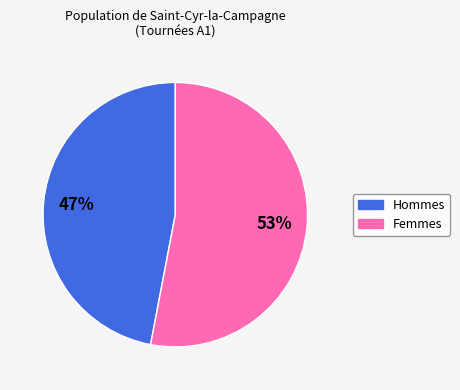

To the nearest percent, what is the difference between the largest and smallest slice percentages?

6%